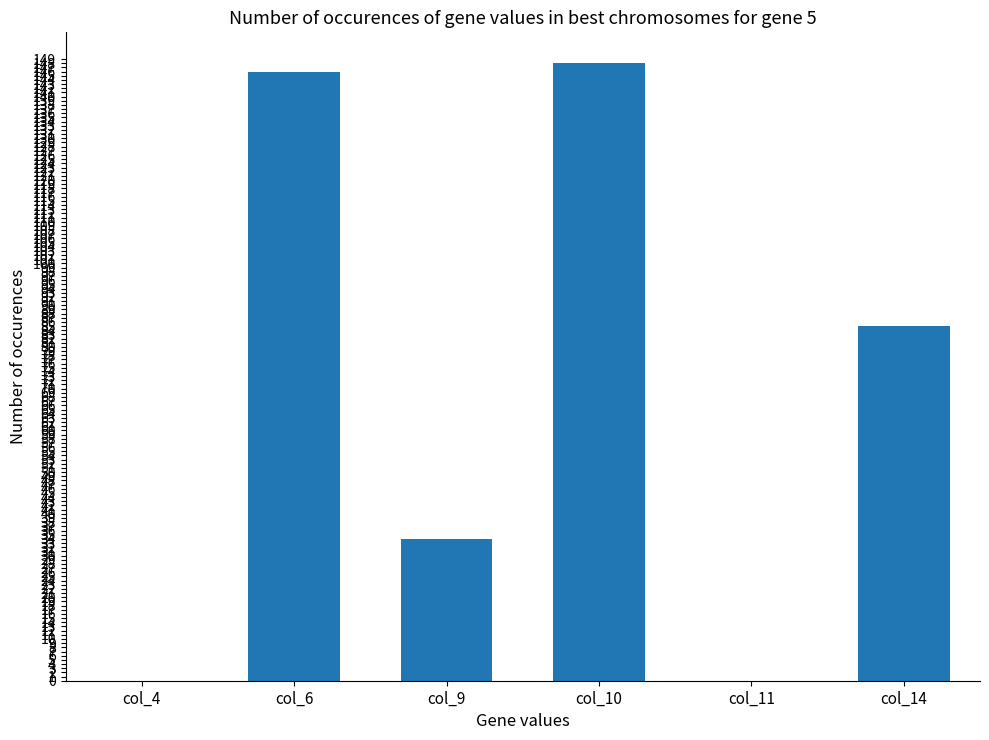

What is the sum of all values?

413